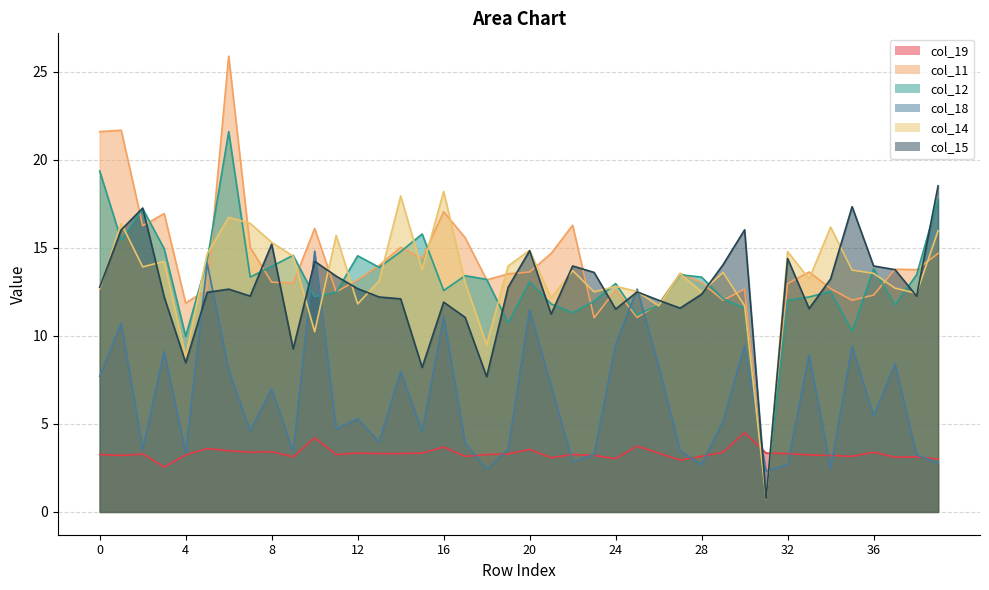

Is the value of col_14 at 22 greater than the value of col_11 at 27?

Yes